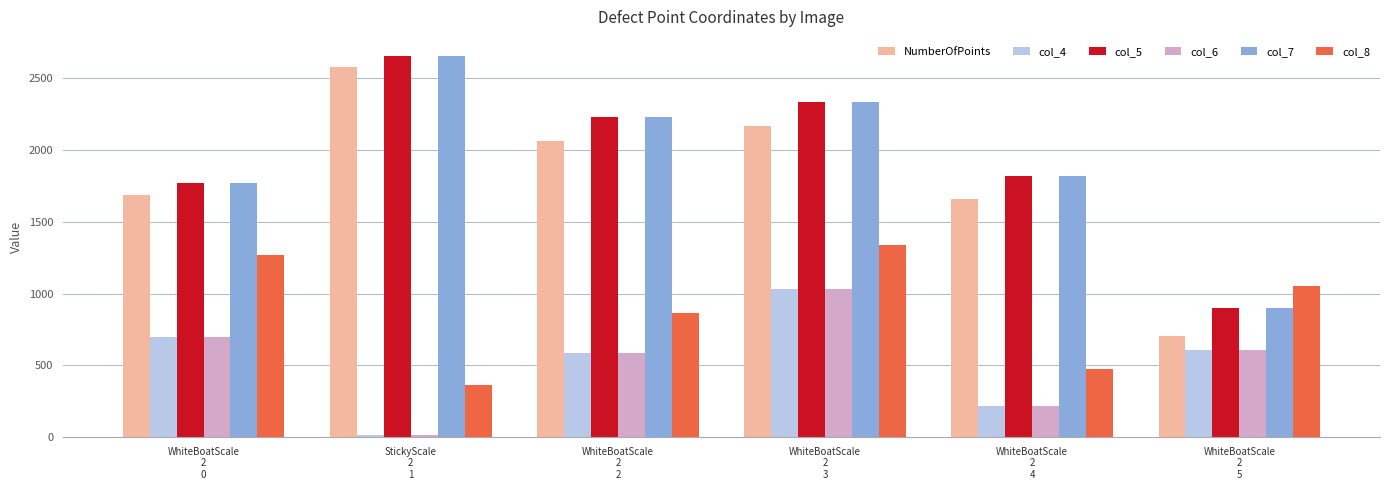

What value does the col_5 series have at WhiteBoatScale
2
5, to the nearest 50?

900